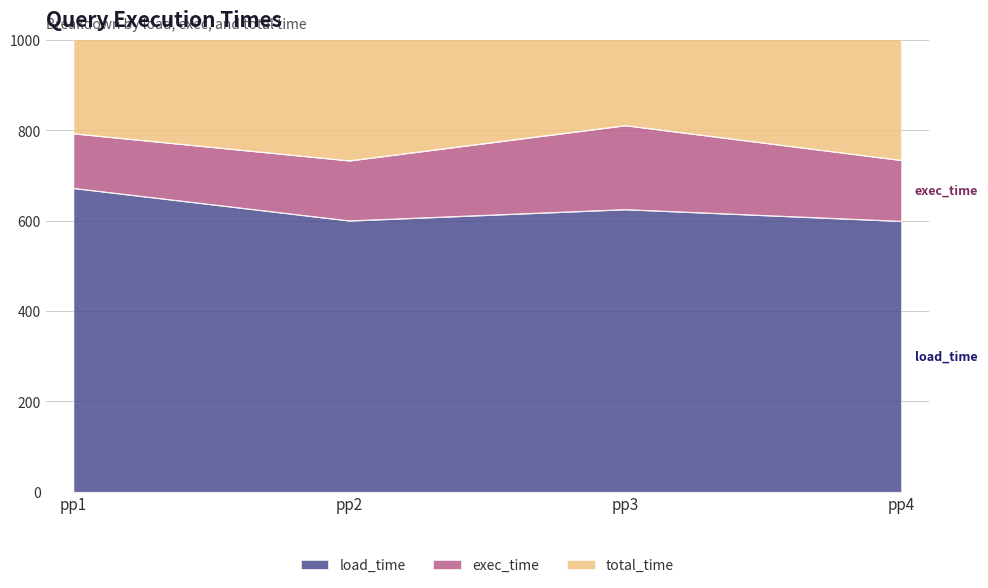

True or false: load_time and total_time cross at least once.

False